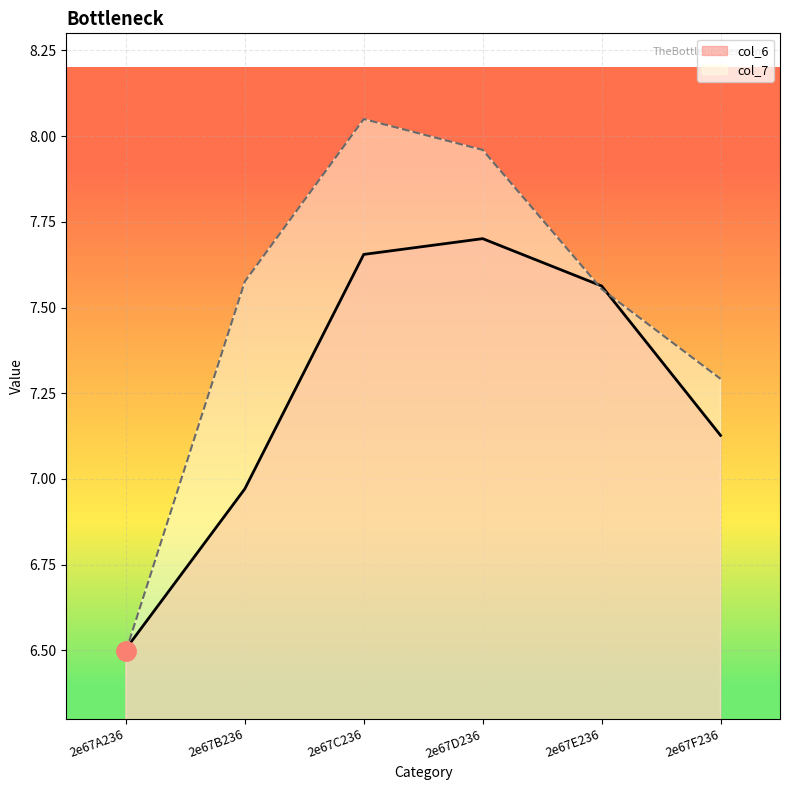

At which label is col_7 closest to 7?

2e67F236